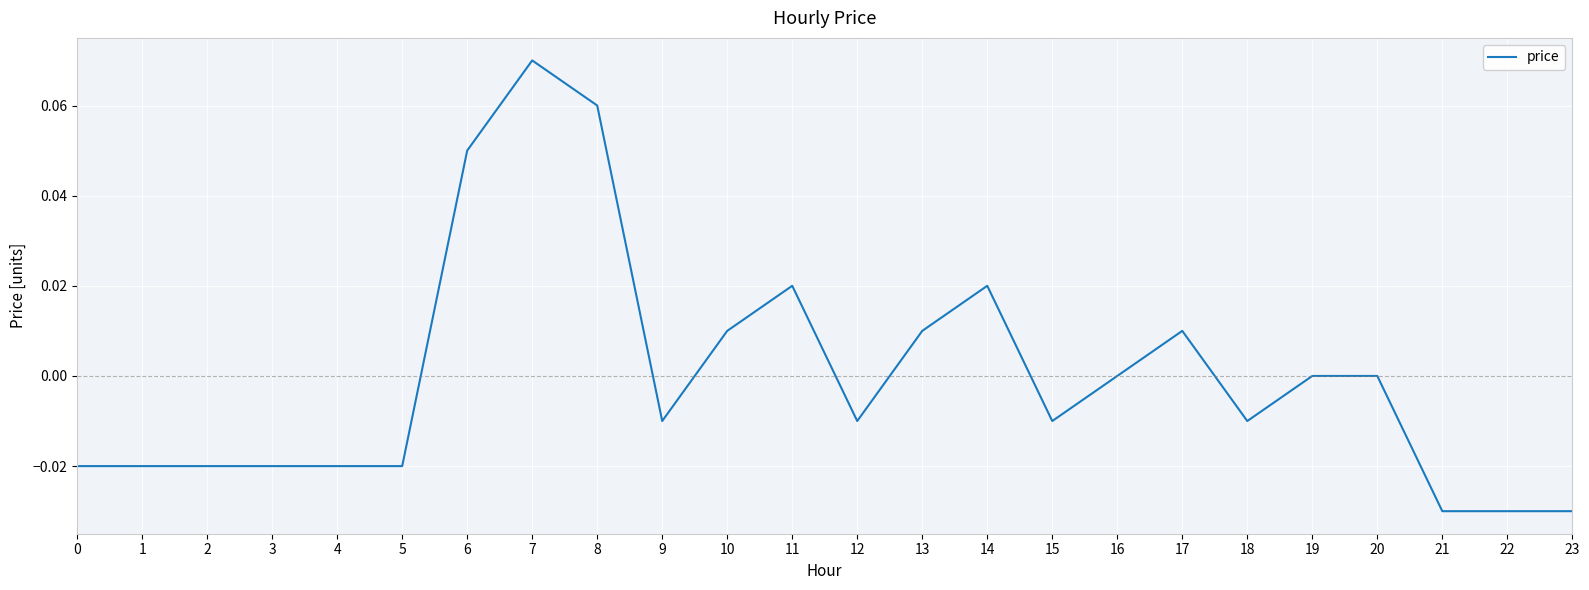

Does the chart have visible grid lines?

Yes